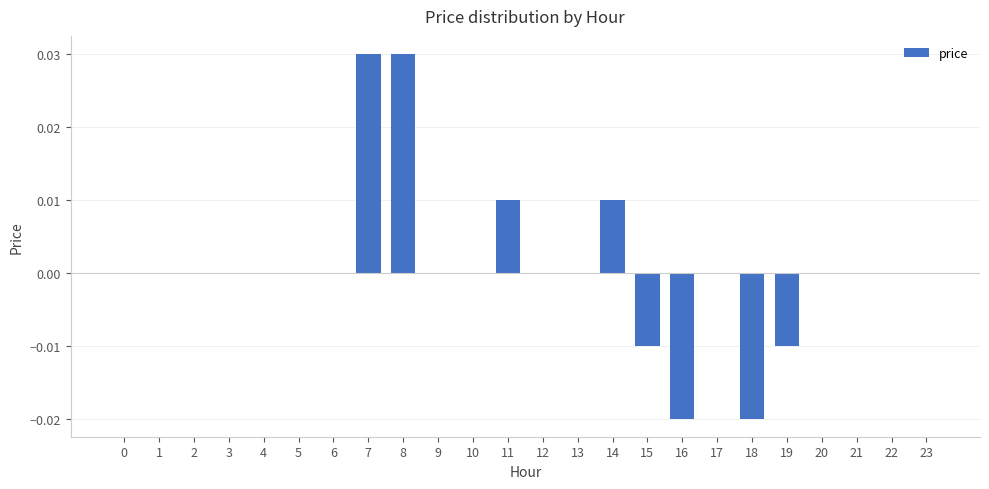

Between 16 and 8, which is larger?

8